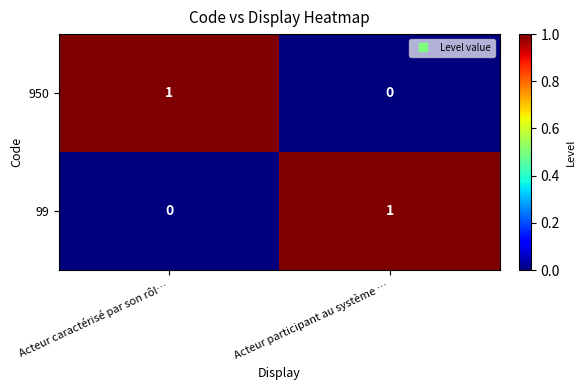

The value of 99 at Acteur participant au système … is 1. True or false?

True